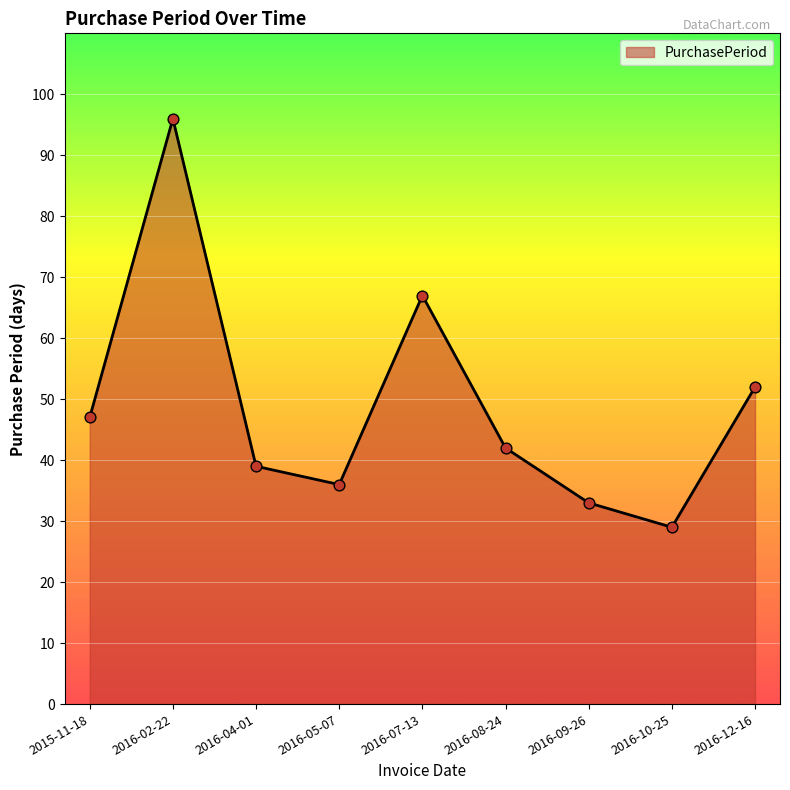

Between 2016-08-24 and 2016-12-16, which is larger?

2016-12-16